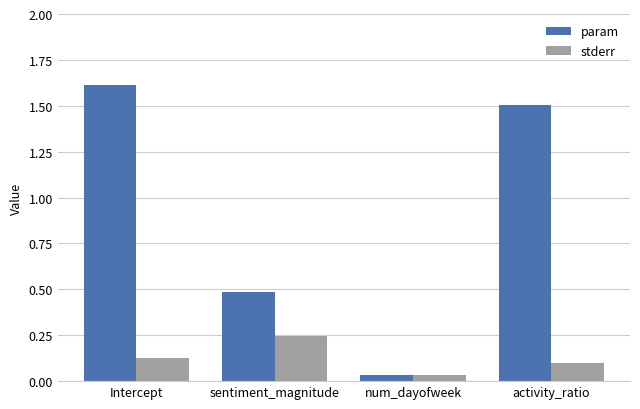

What is the label of the 1st bar from the right?

activity_ratio